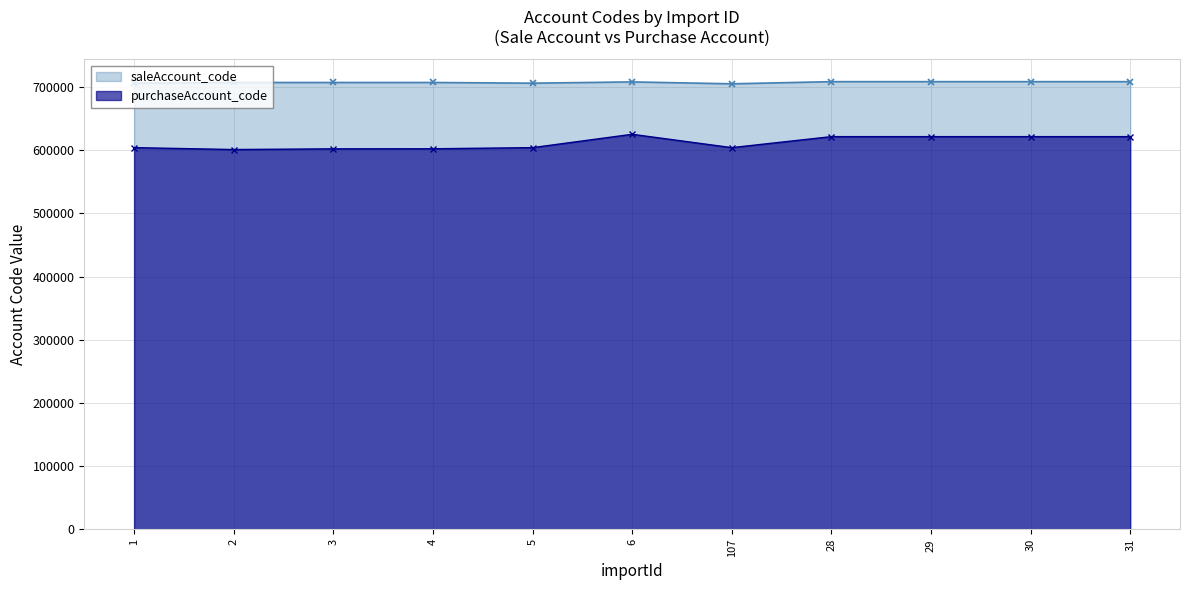

True or false: saleAccount_code and purchaseAccount_code cross at least once.

False